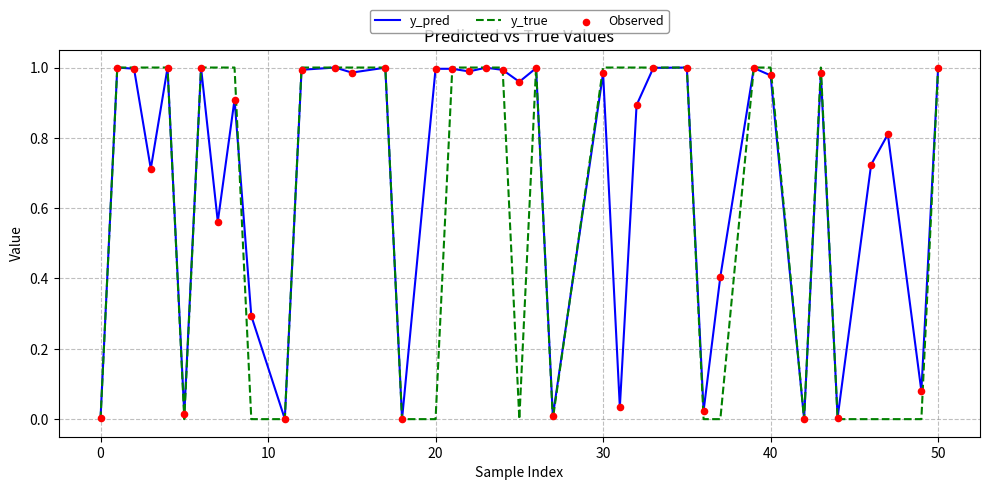

Which series has the largest total across all categories?

y_pred